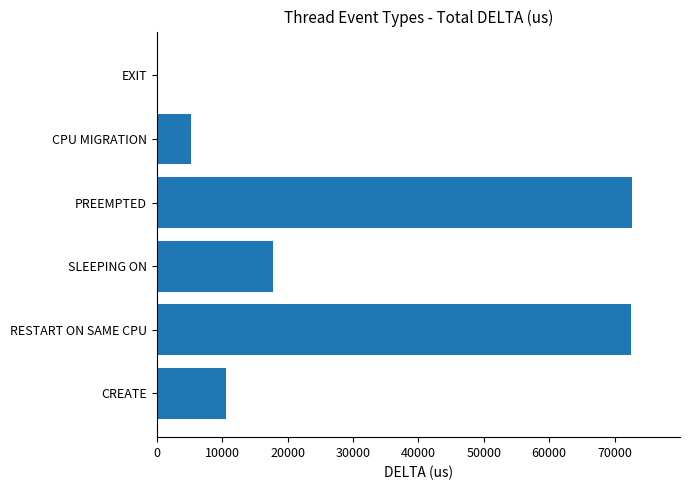

Where is the data nearest to the value 36434?

SLEEPING ON